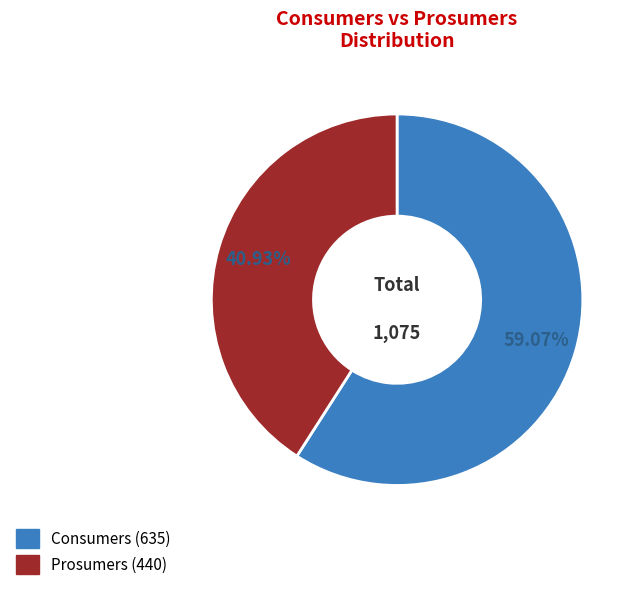

What portion of the pie excludes Consumers?

40.9%